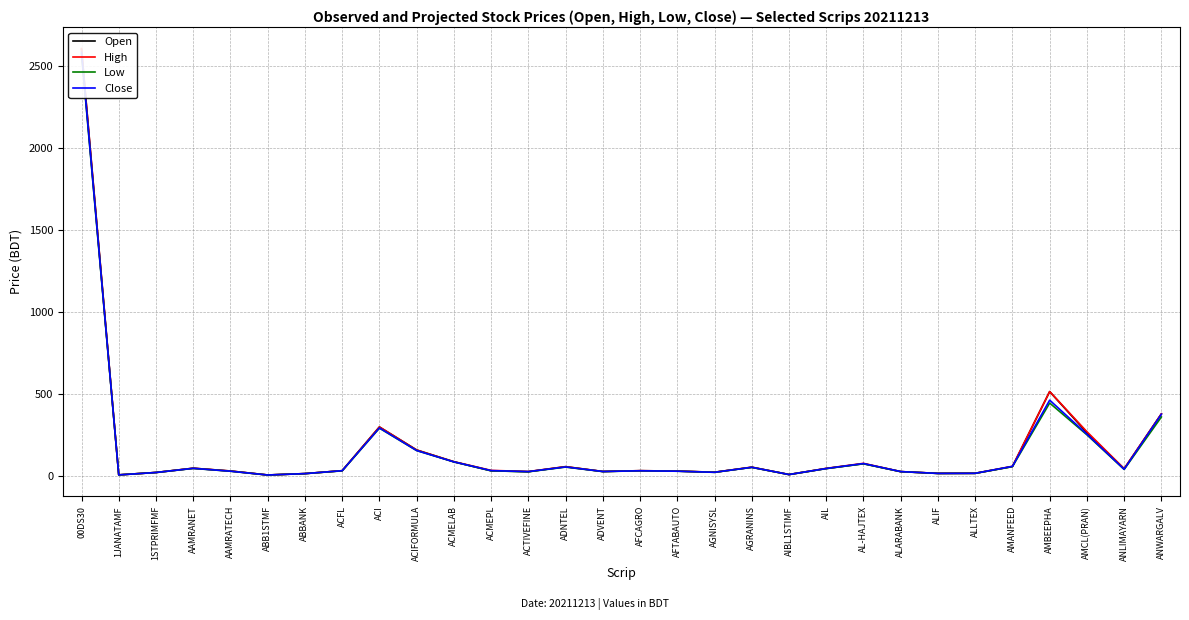

What is the average value of the Open series?

167.6